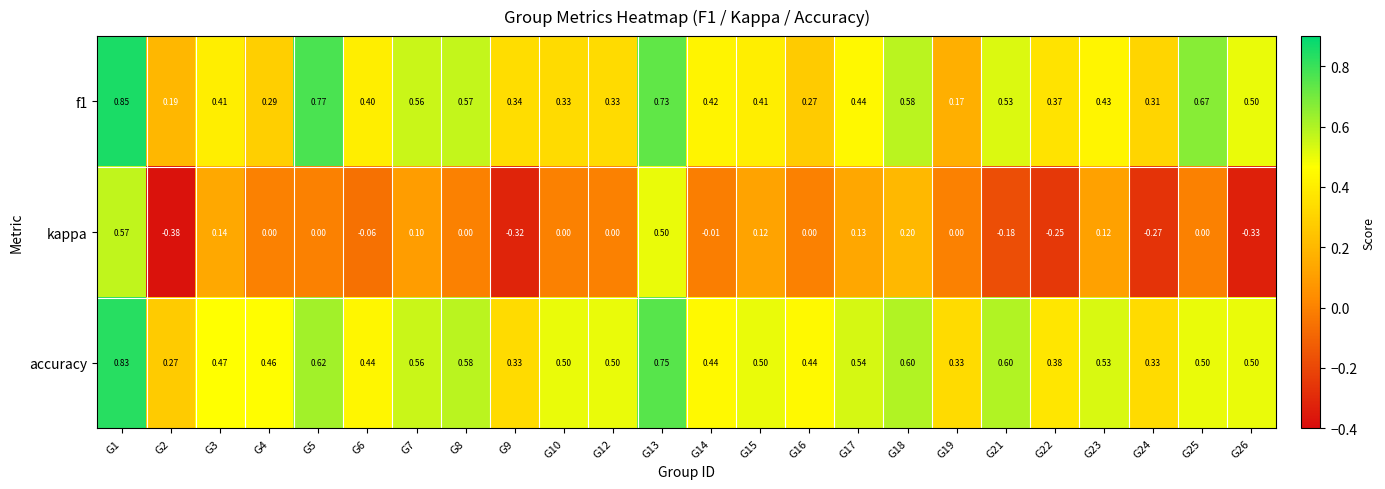

Is the value of kappa at G14 greater than the value of f1 at G22?

No